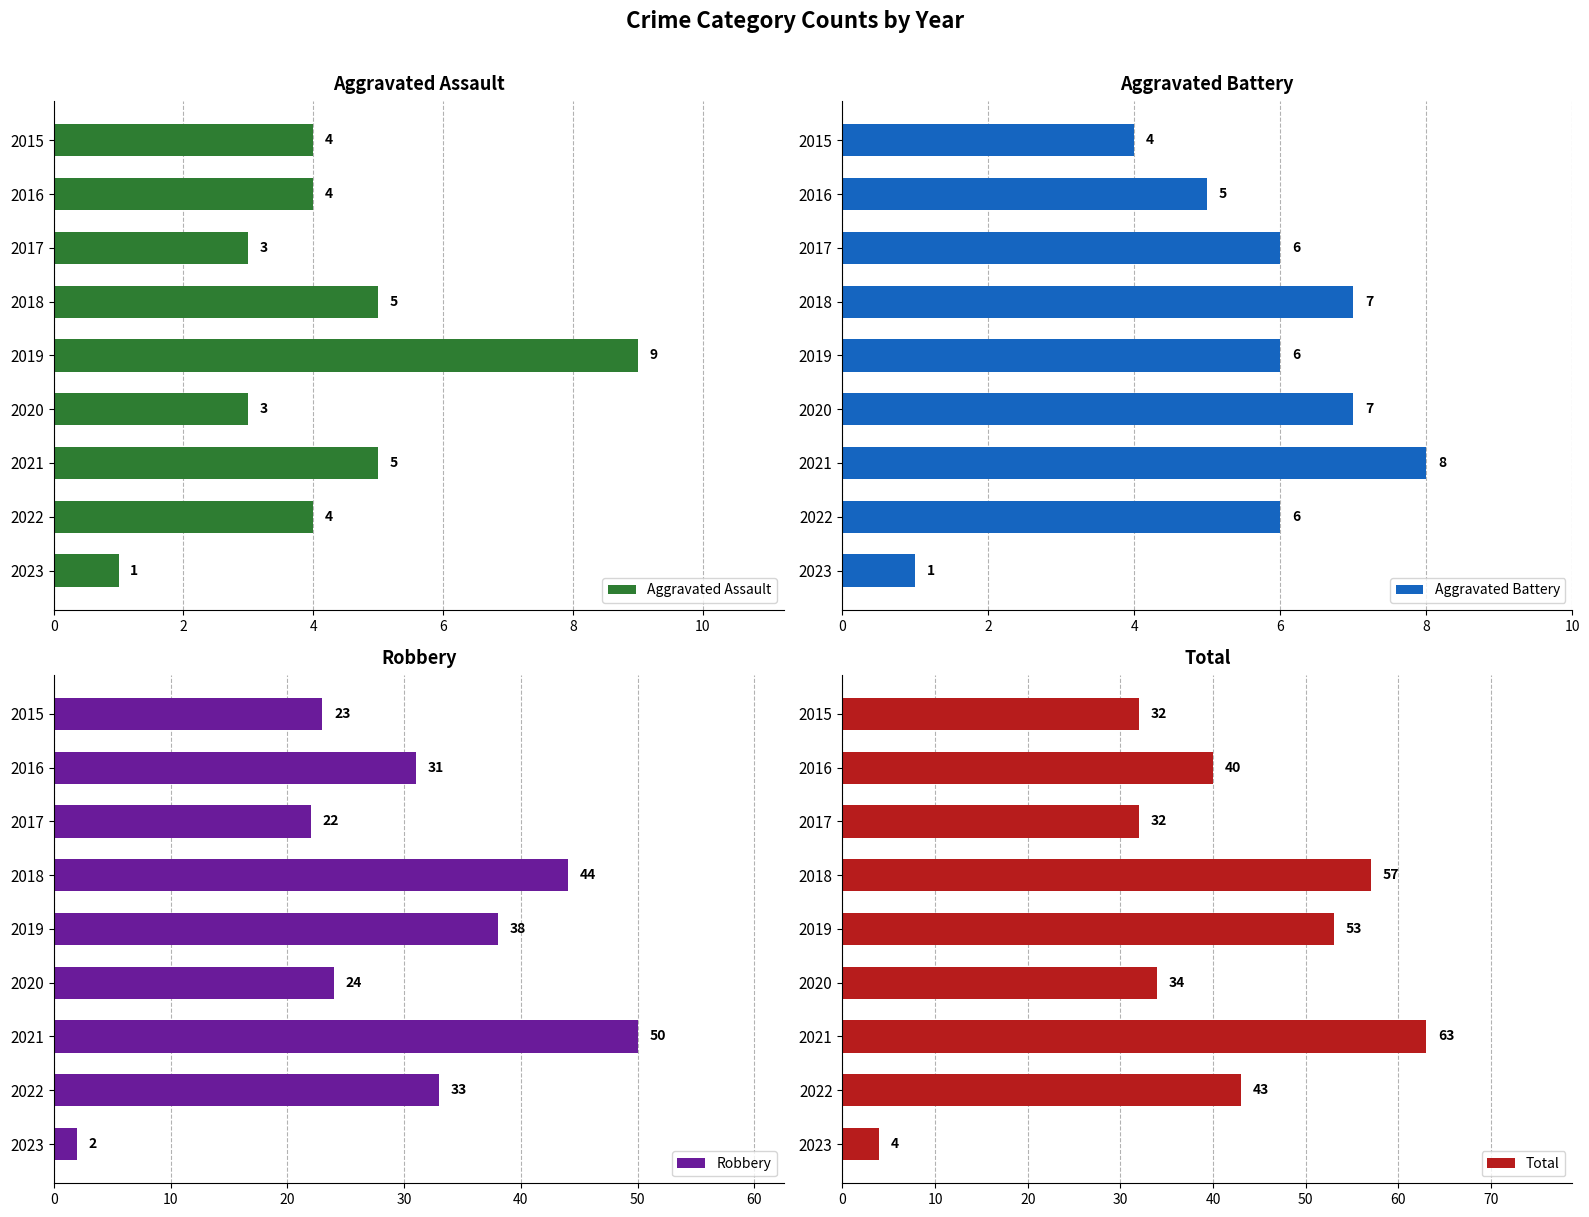

What is the difference between the maximum and minimum values in the Aggravated Assault series?

8